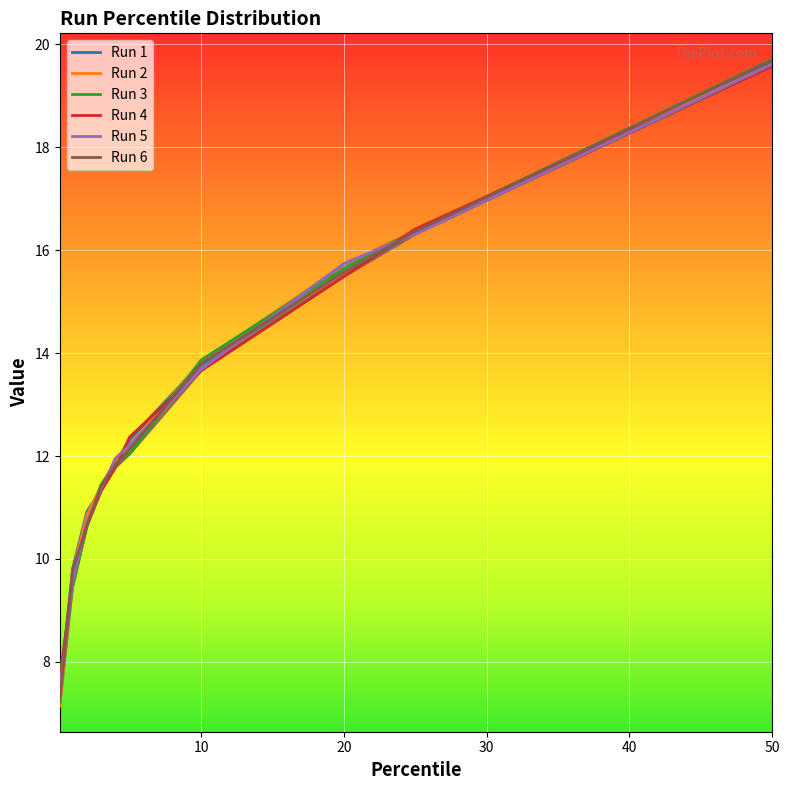

The value of Run 6 at 20 is 21.1. True or false?

False